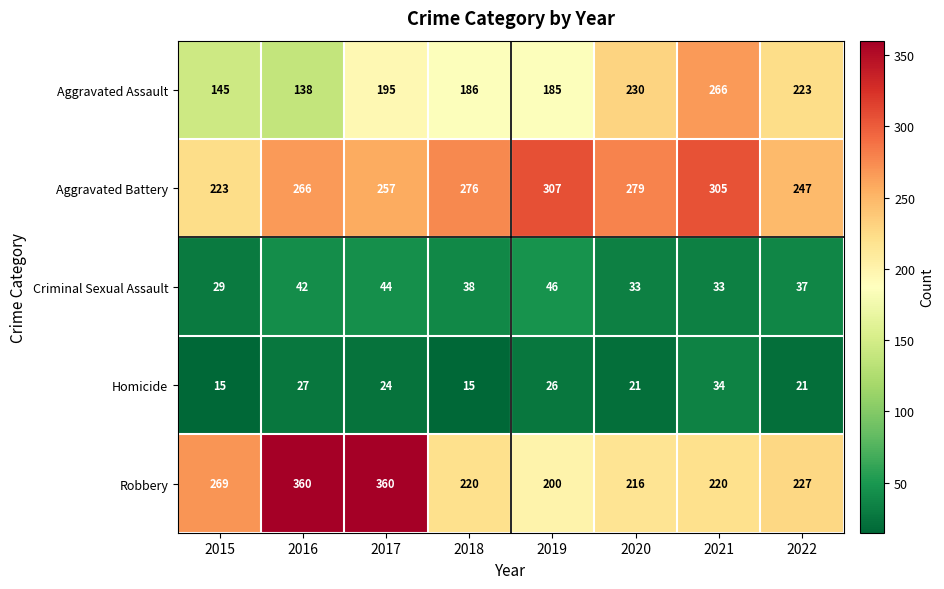

What is the smallest value displayed?

15